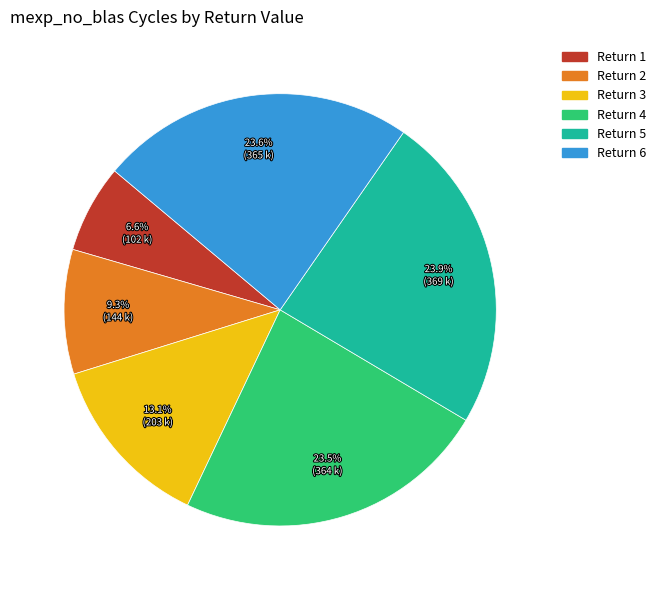

Is the sum of Return 6 and Return 2 greater than half?

No